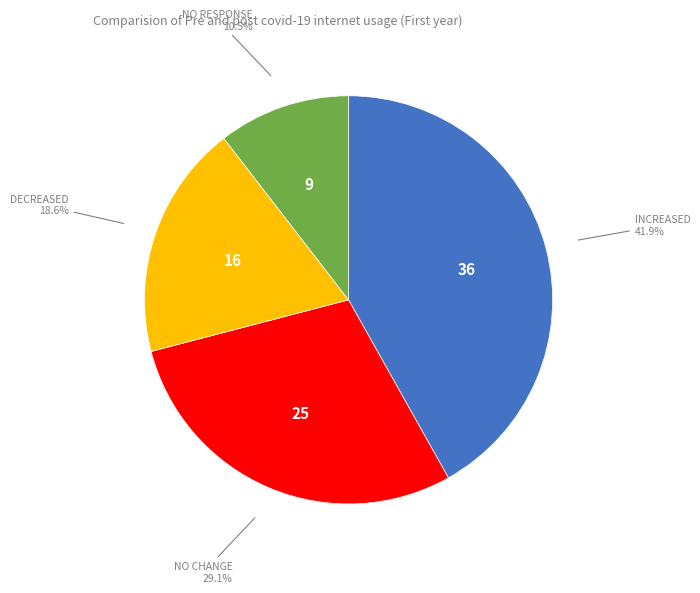

Rank the categories by value from highest to lowest.

INCREASED, NO CHANGE, DECREASED, NO RESPONSE